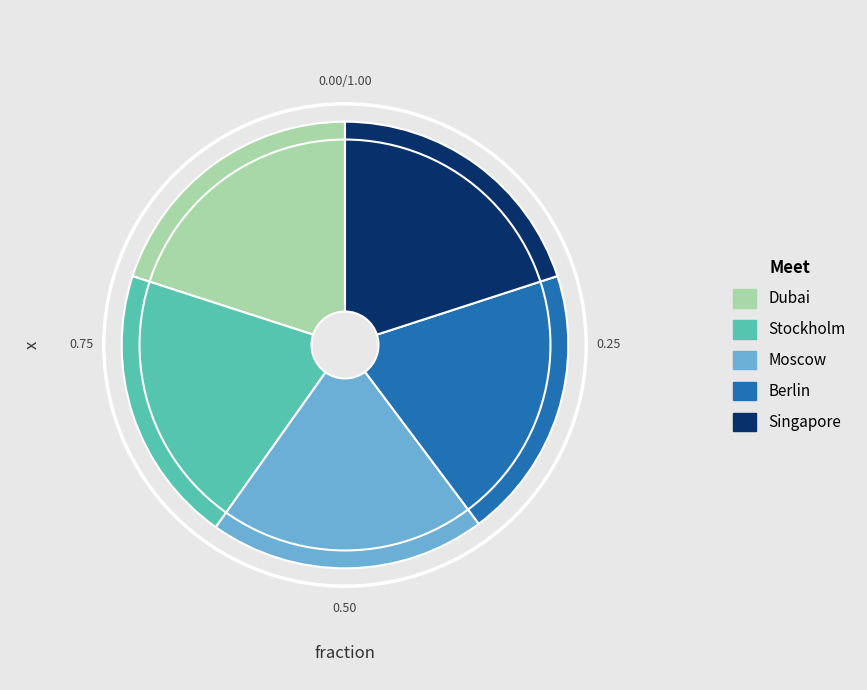

Is the sum of Dubai and Berlin greater than half?

No